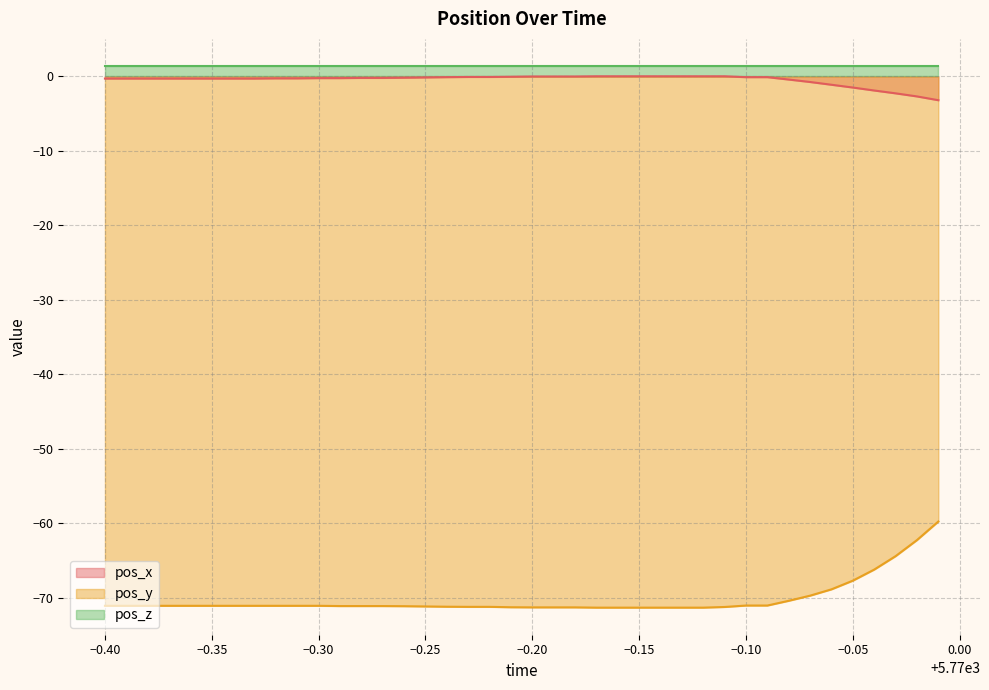

What is the highest value of the pos_y series?

-59.8